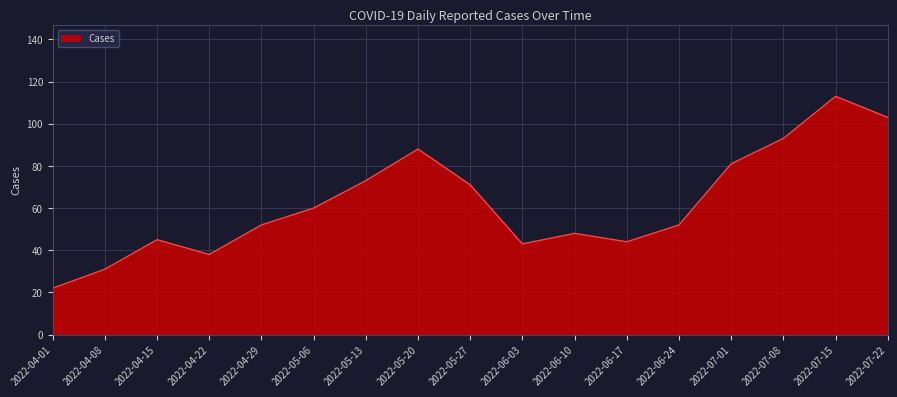

What value does the data have at 2022-06-17?

44